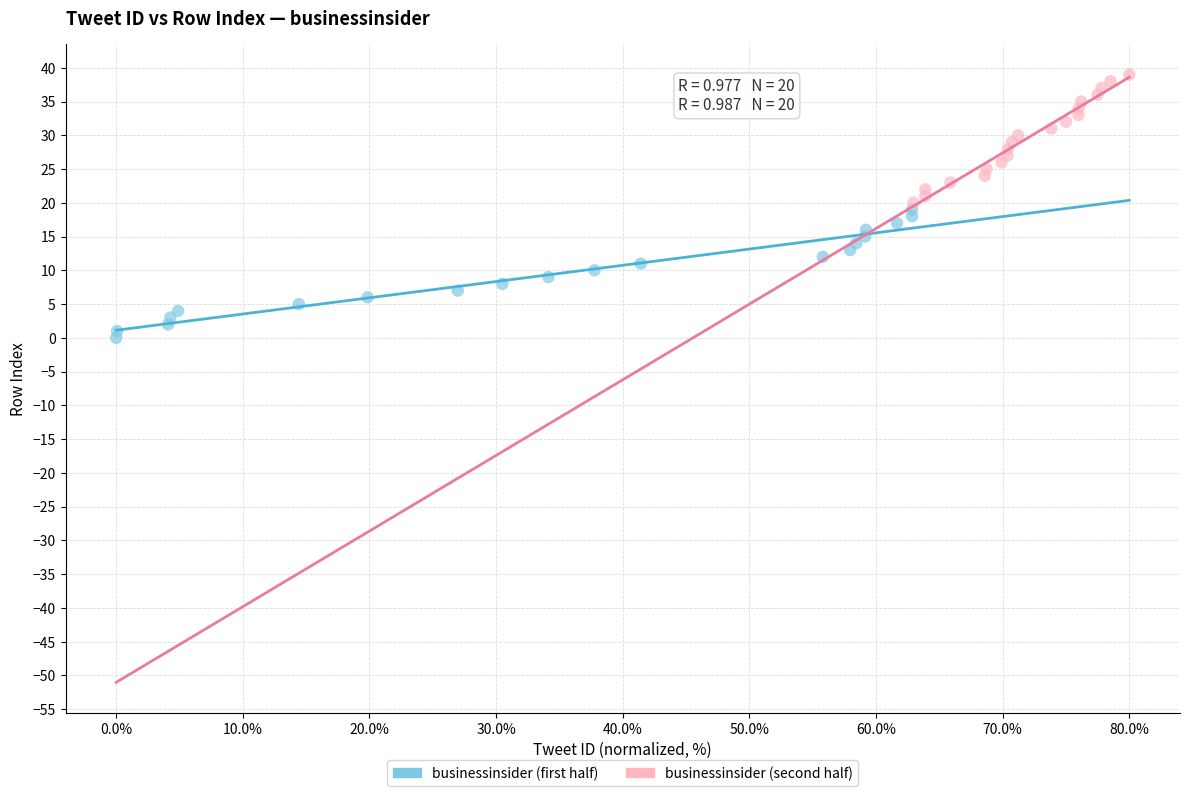

Which series reaches the maximum Y coordinate?

businessinsider (second half)